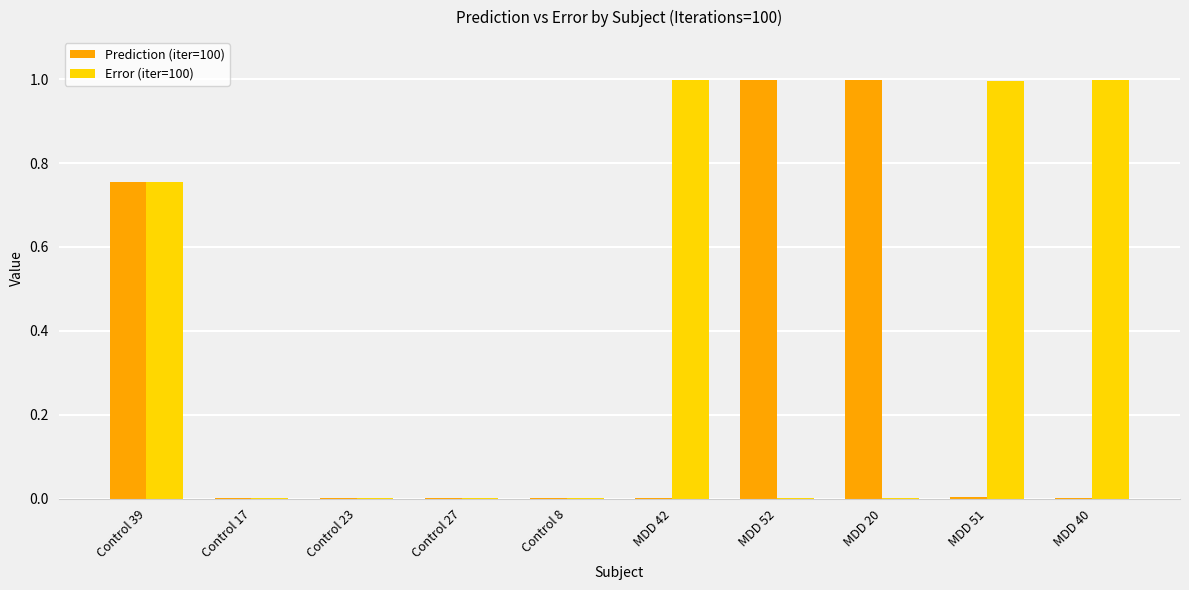

How many groups of bars are there?

10